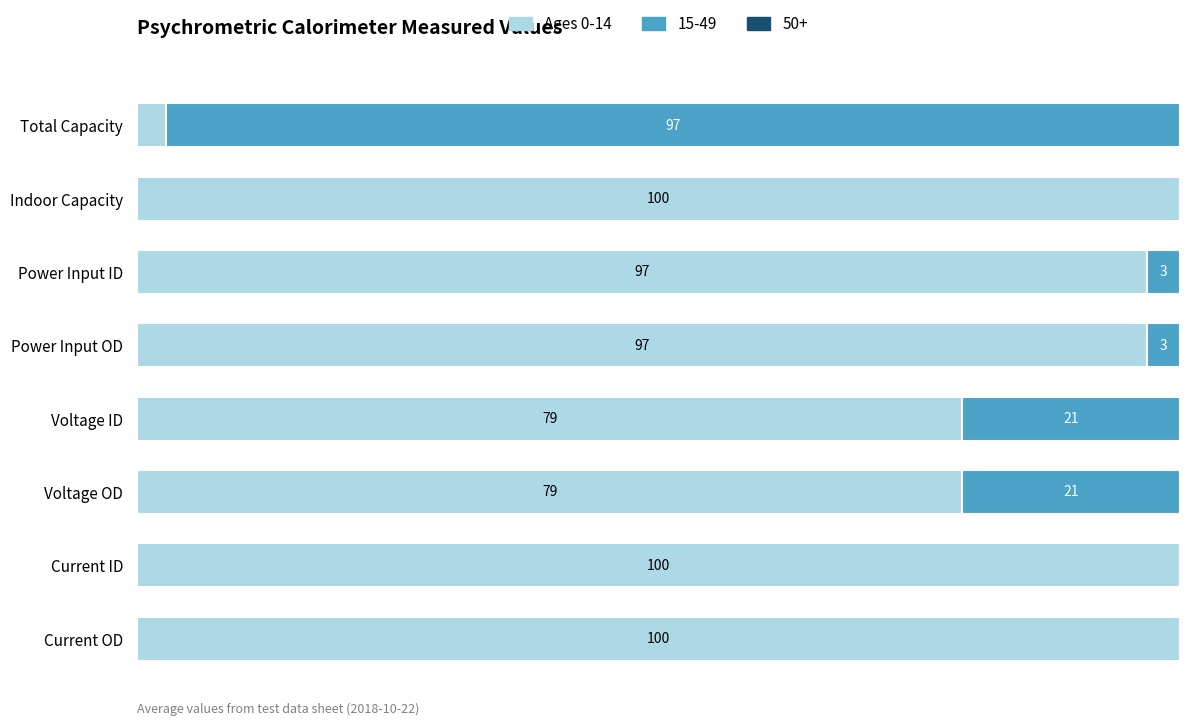

What is the value of the 6th bar from the left?

79.1